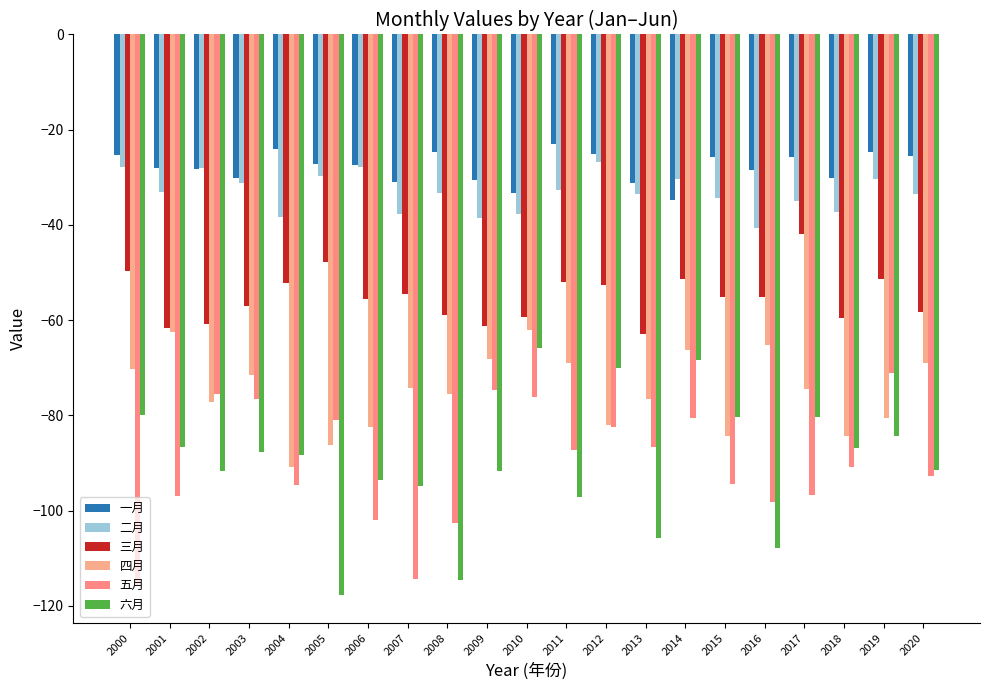

Count the number of categories in the chart.

21